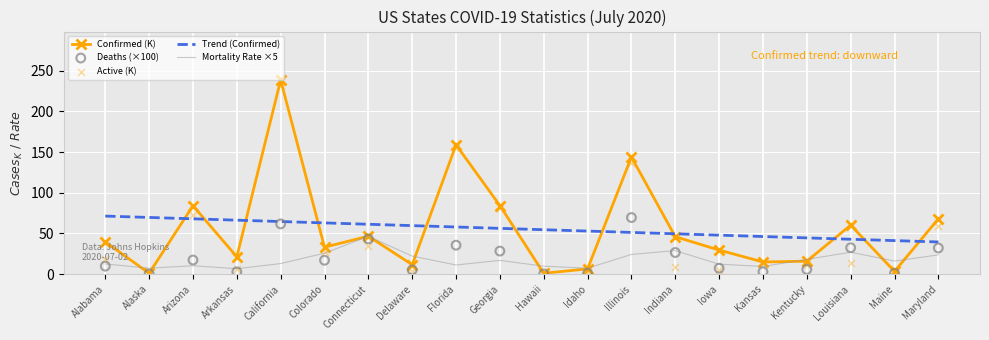

What is the total value across all series at Delaware?

102.6